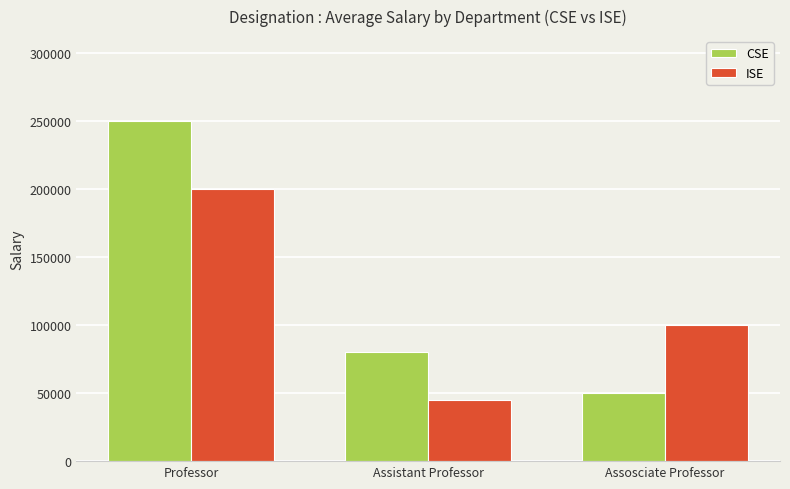

What is the spread (max minus min) of values at Assistant Professor?

35000